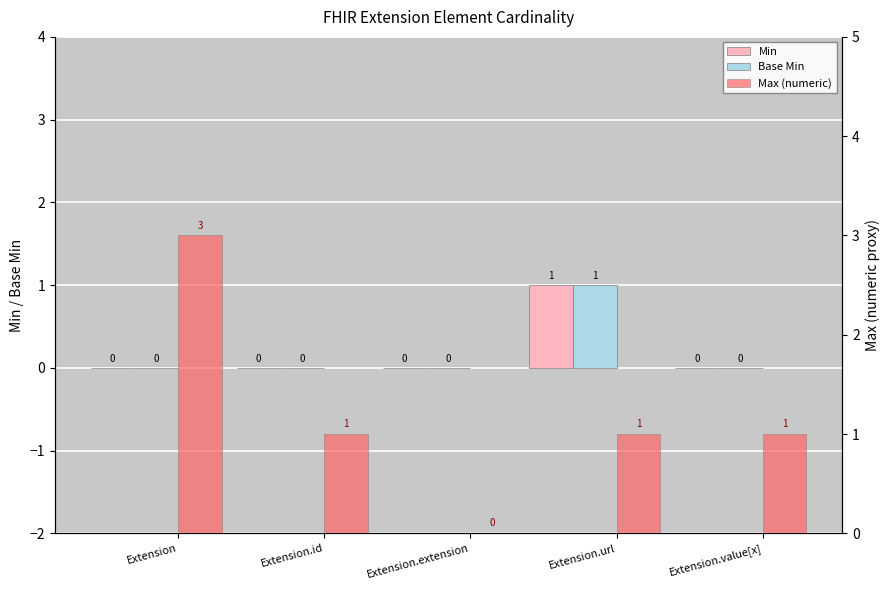

What is the total value across all series at Extension.value[x]?

1